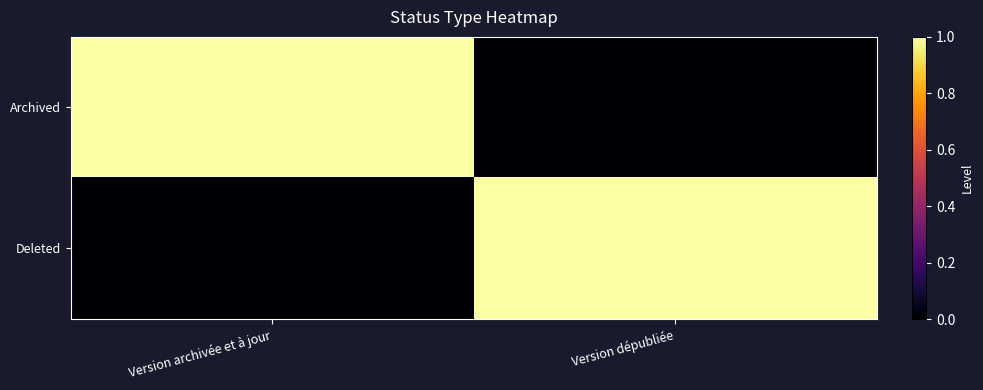

At how many categories does at least one series exceed 0?

2